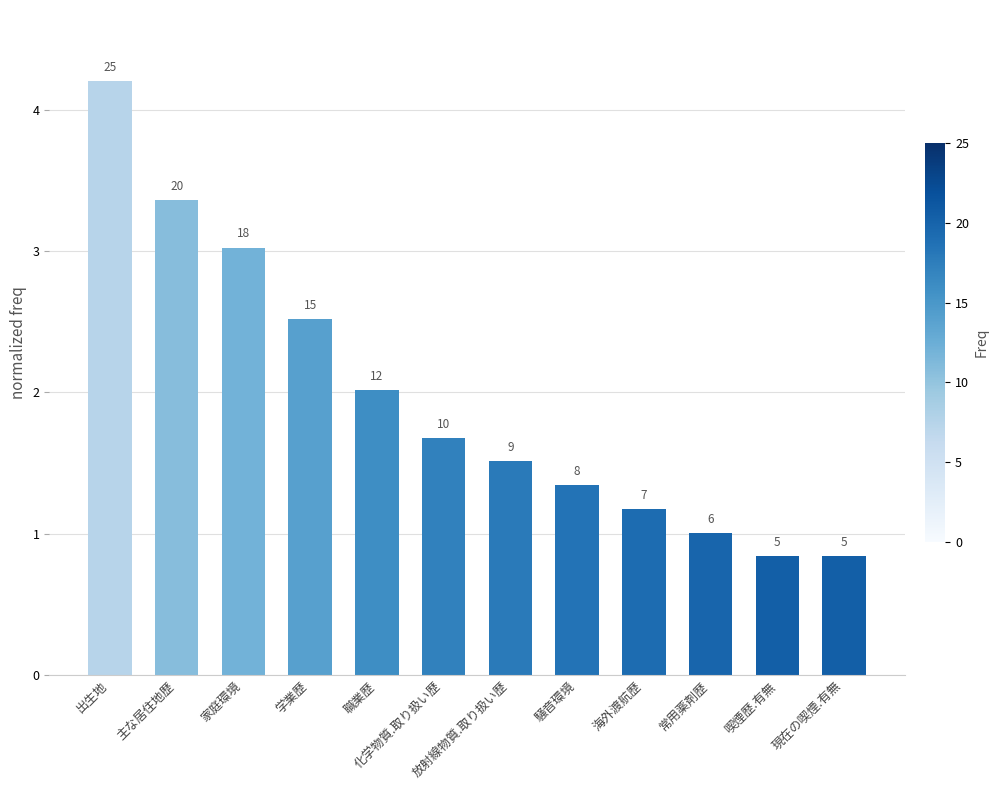

Are the bars grouped side by side (vs. stacked)?

No